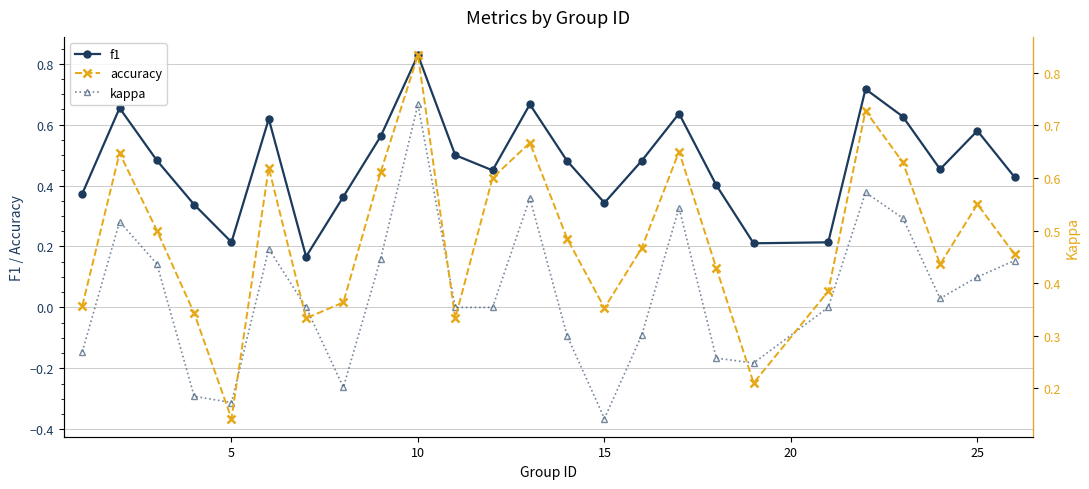

Is the value of accuracy at 20 greater than the value of f1 at 22?

No